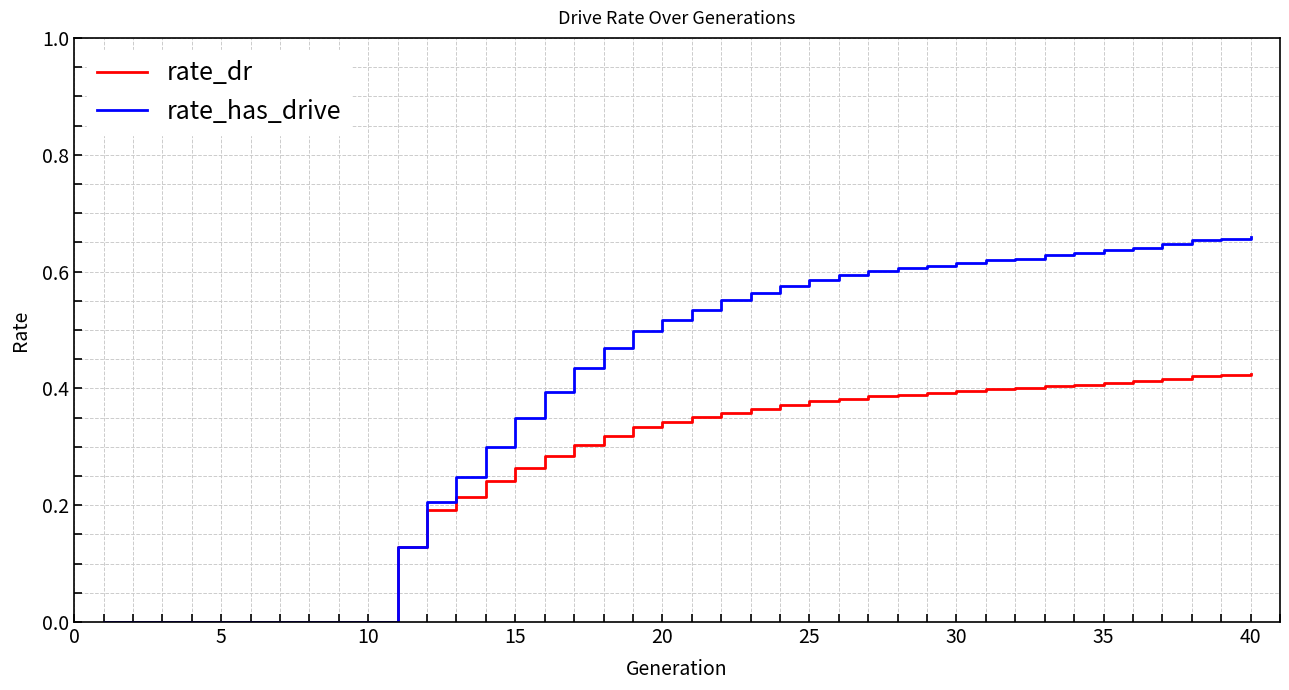

What is the sum of all rate_has_drive values?

15.8